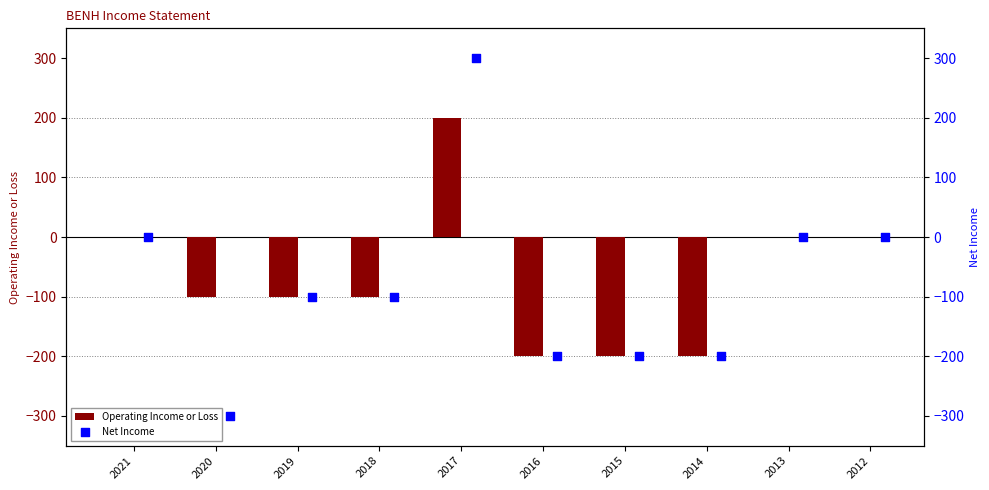

The Operating Income or Loss series shows -47 at 2019. True or false?

False